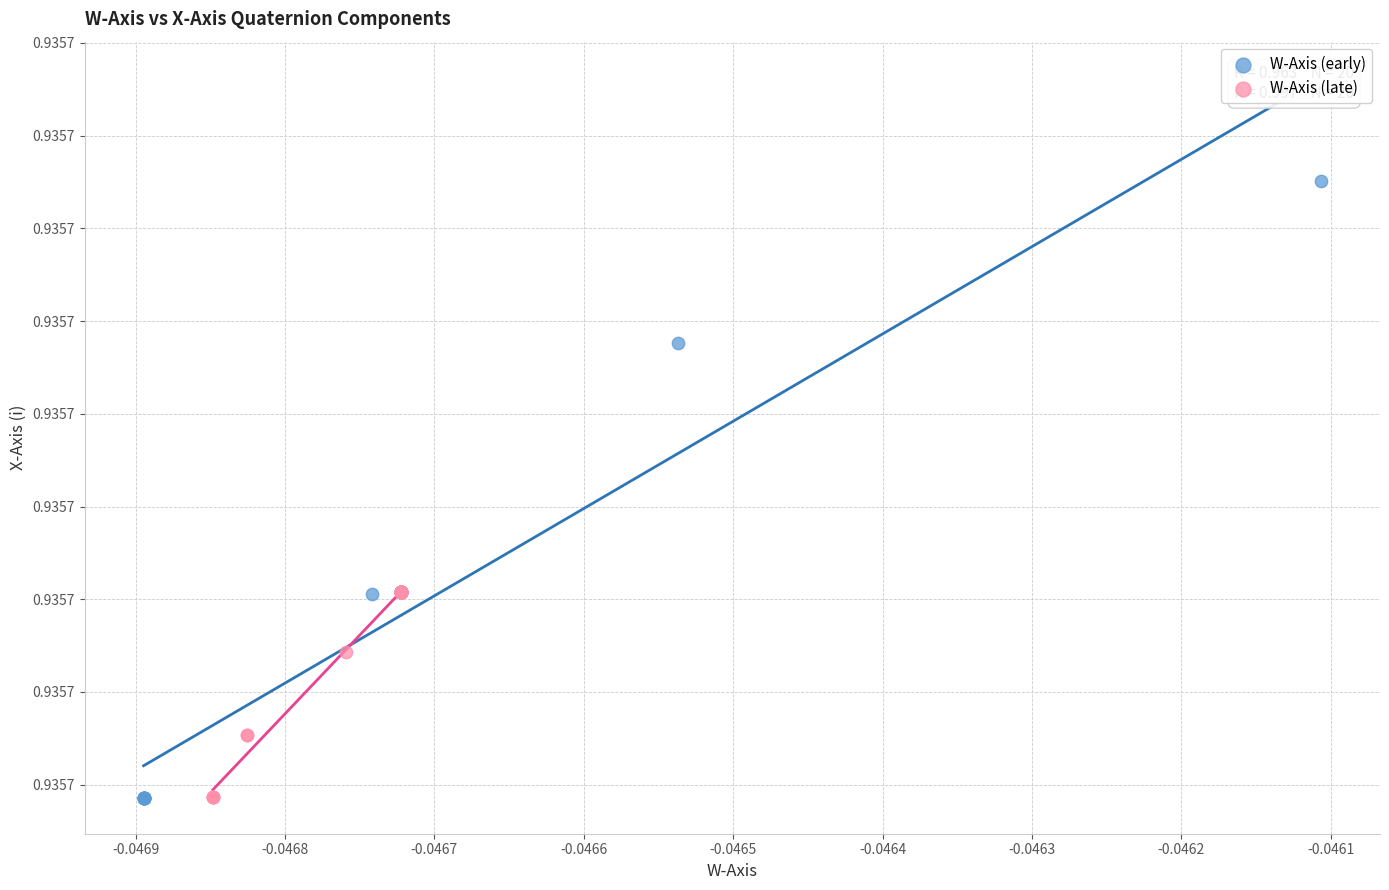

What are all the series names shown in the legend?

W-Axis (early), W-Axis (late)